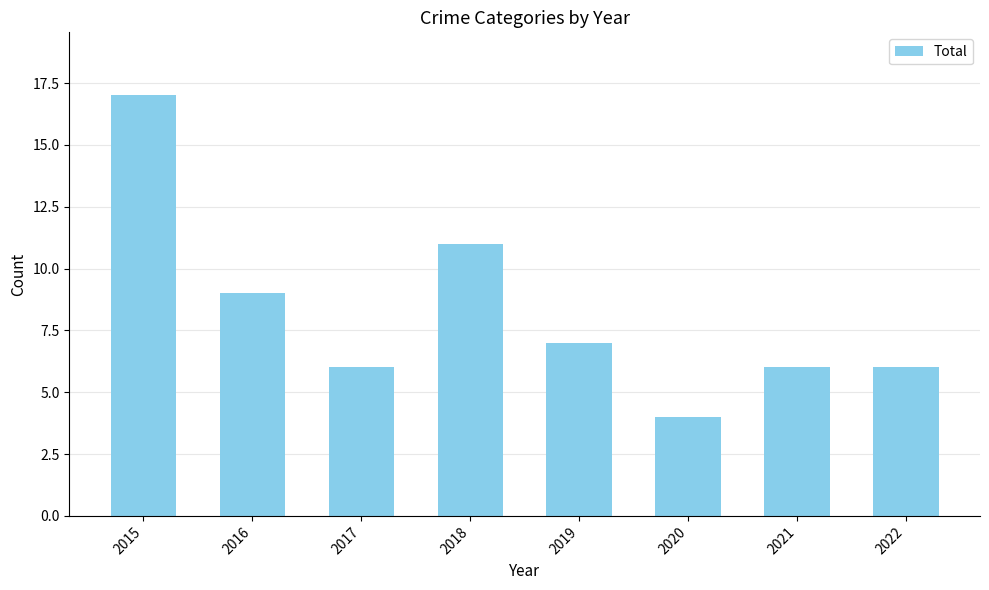

How many values are below 7?

4